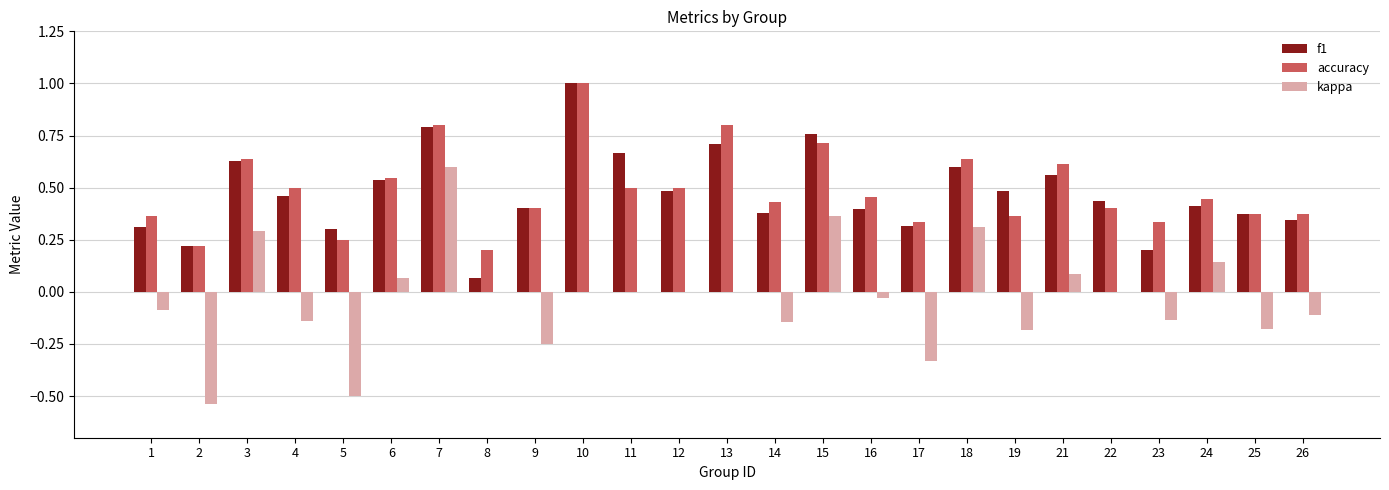

The value of kappa at 25 is -0.2. True or false?

True